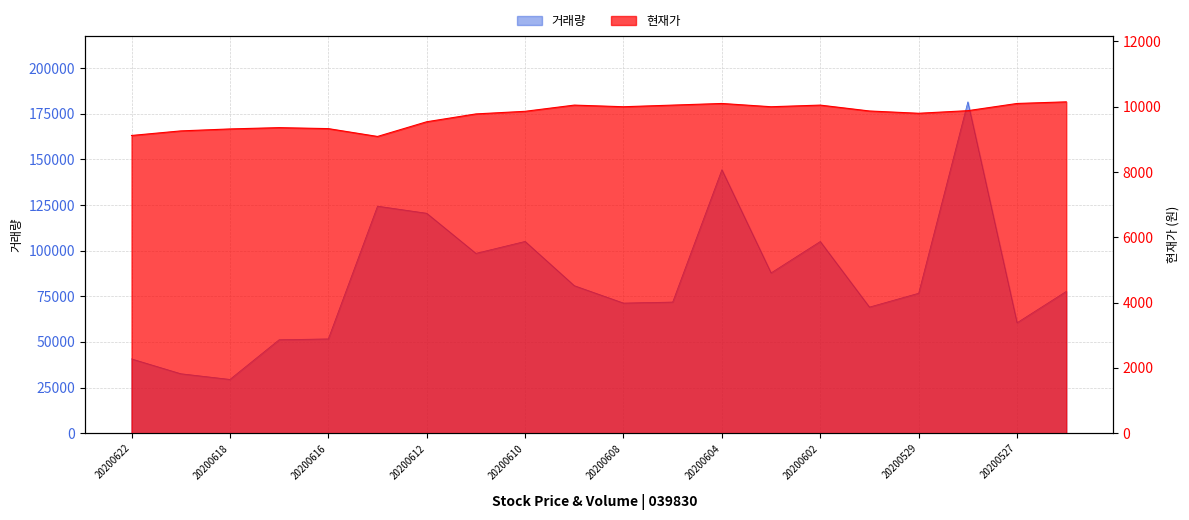

Between 20200612 and 20200604, which series saw the biggest shift?

거래량